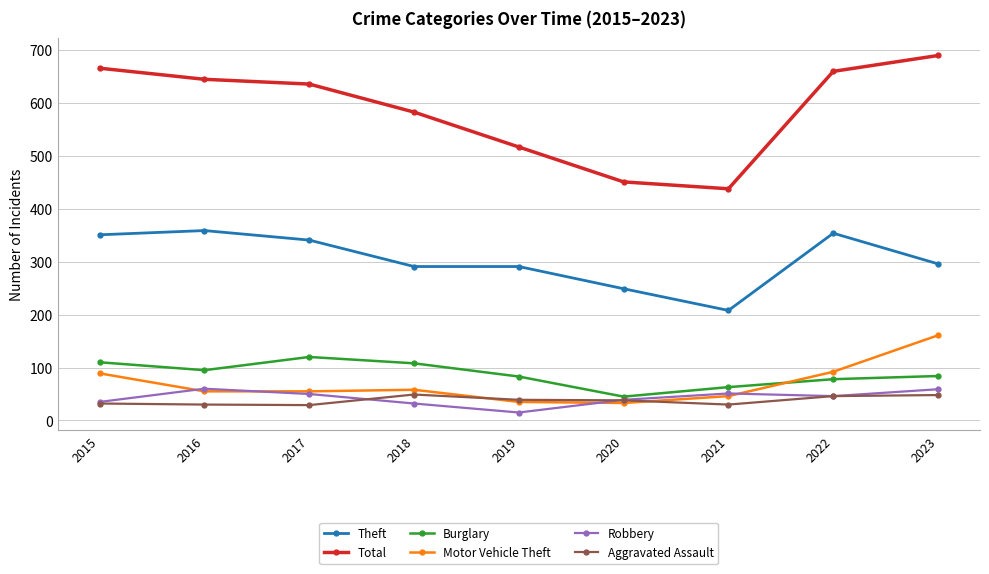

What is the sum of all Theft values?

2740